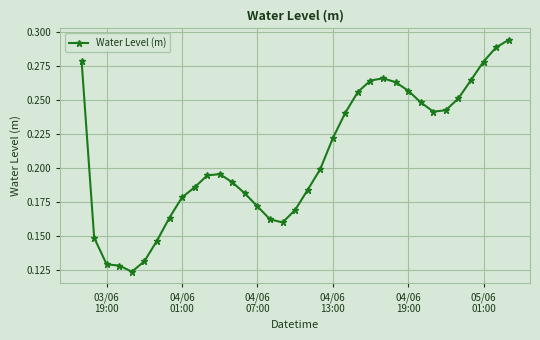

Count the values in the range 0 to 1.

35